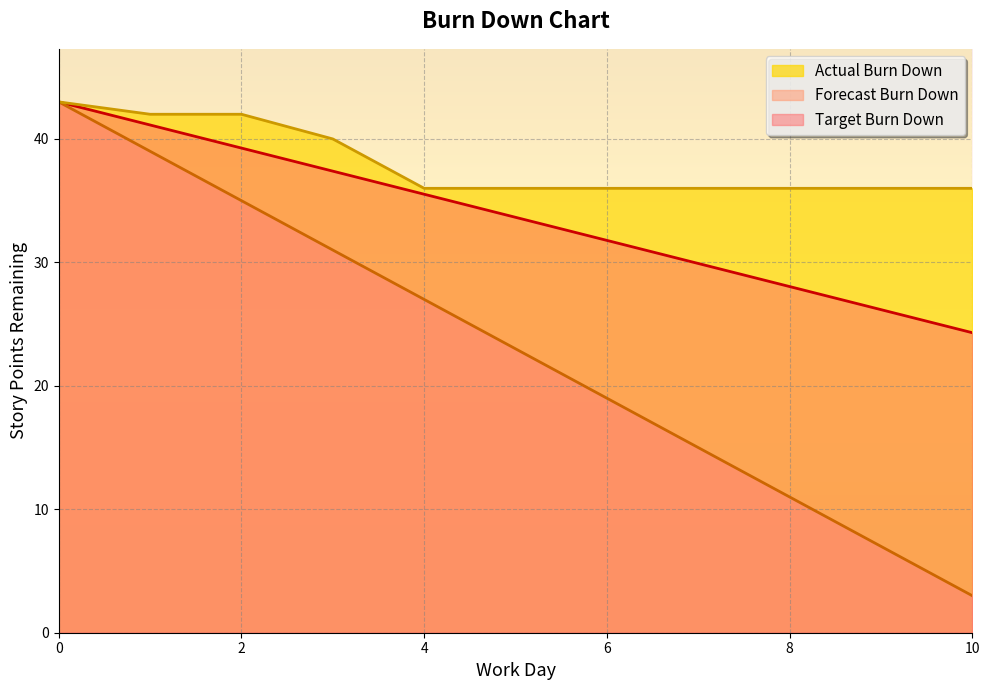

What value does the Forecast Burn Down series have at 8?

11.0